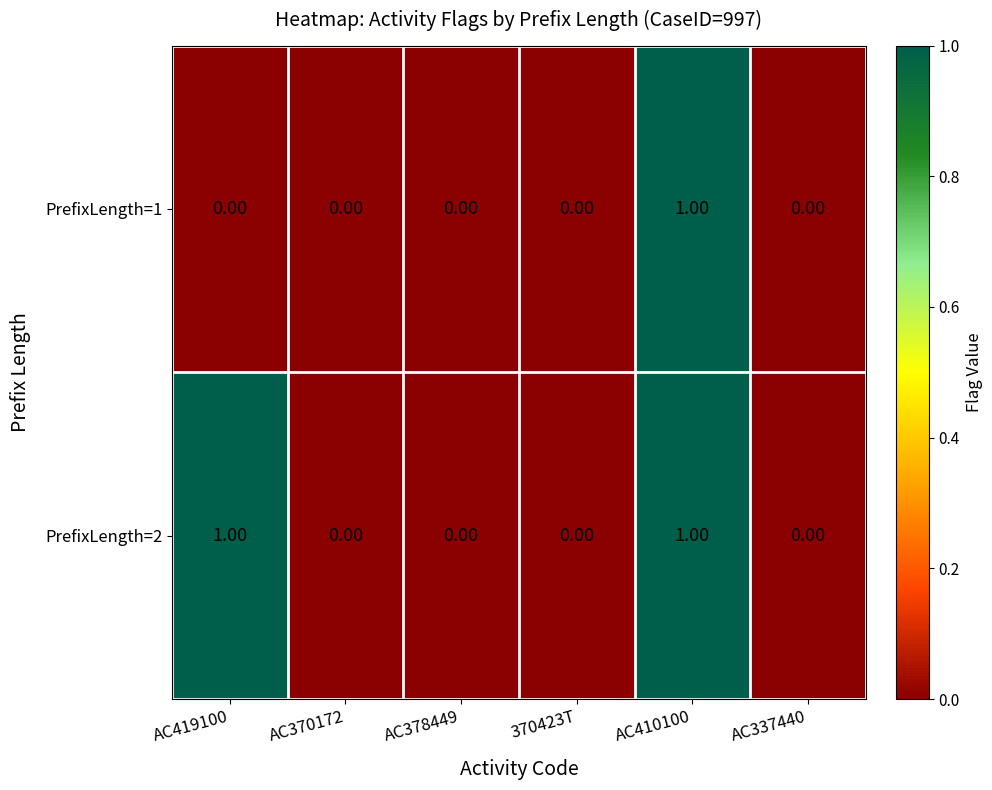

At AC419100, list the series in order from smallest to largest.

PrefixLength=1, PrefixLength=2